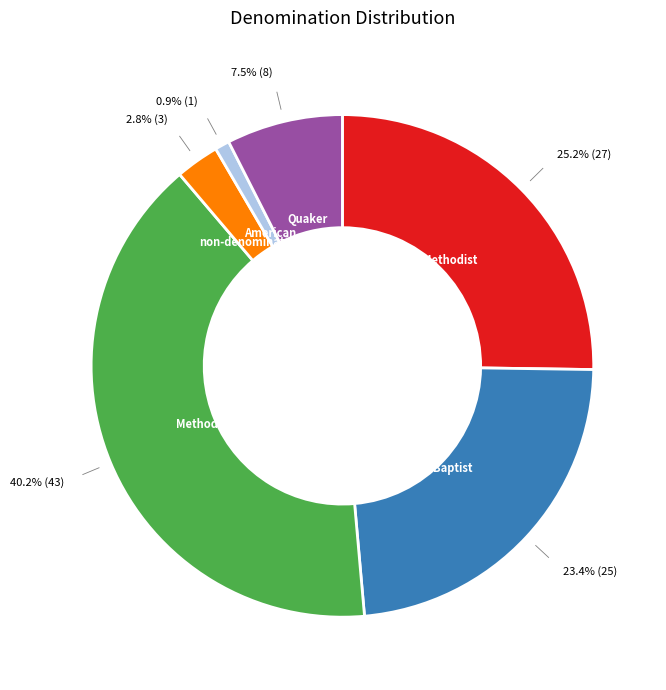

To the nearest percent, what is the difference between the largest and smallest slice percentages?

39%